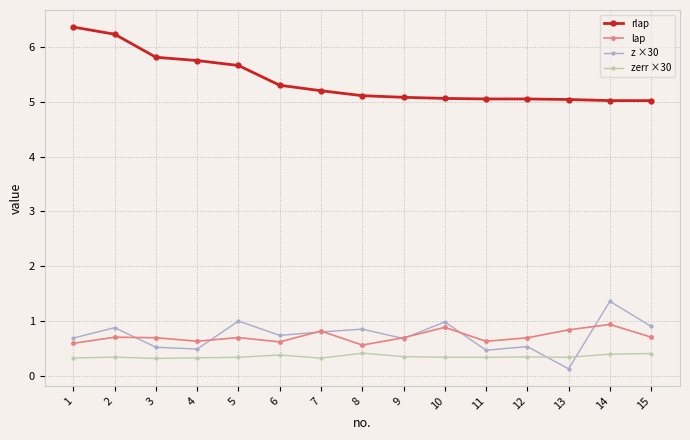

Which label corresponds to the largest value in the chart?

1